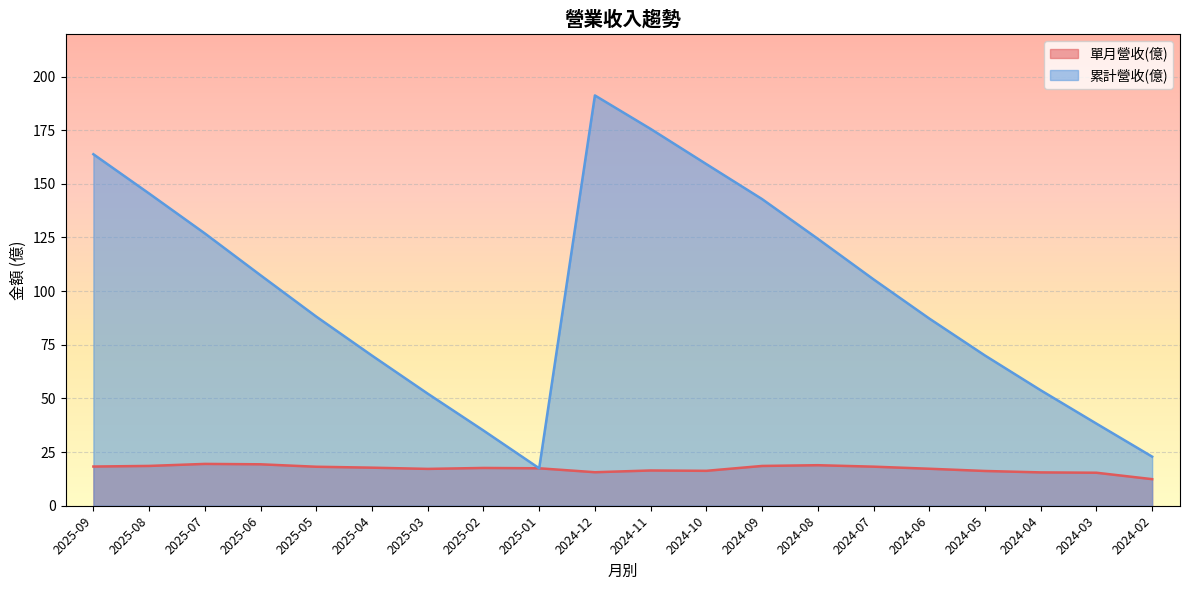

How many lines are shown in the chart?

2